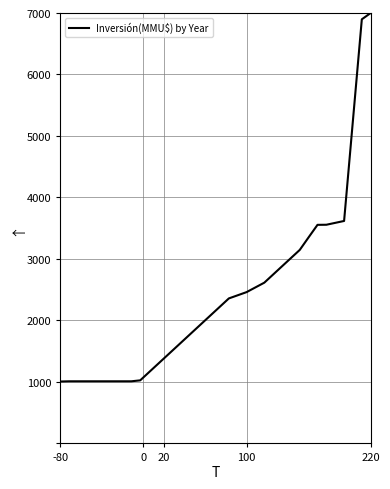

What is the difference between the maximum and minimum values?

5996.5